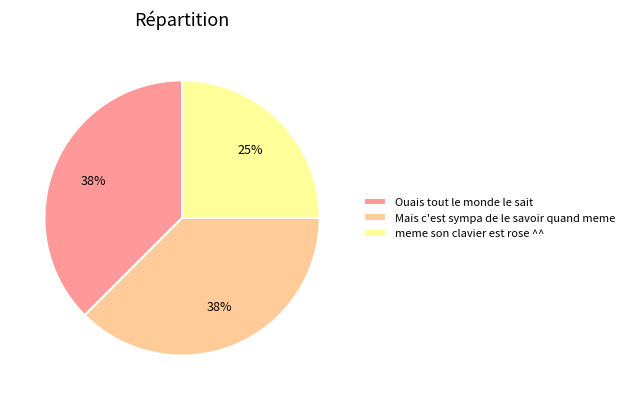

To the nearest percent, what is the average slice percentage?

33%